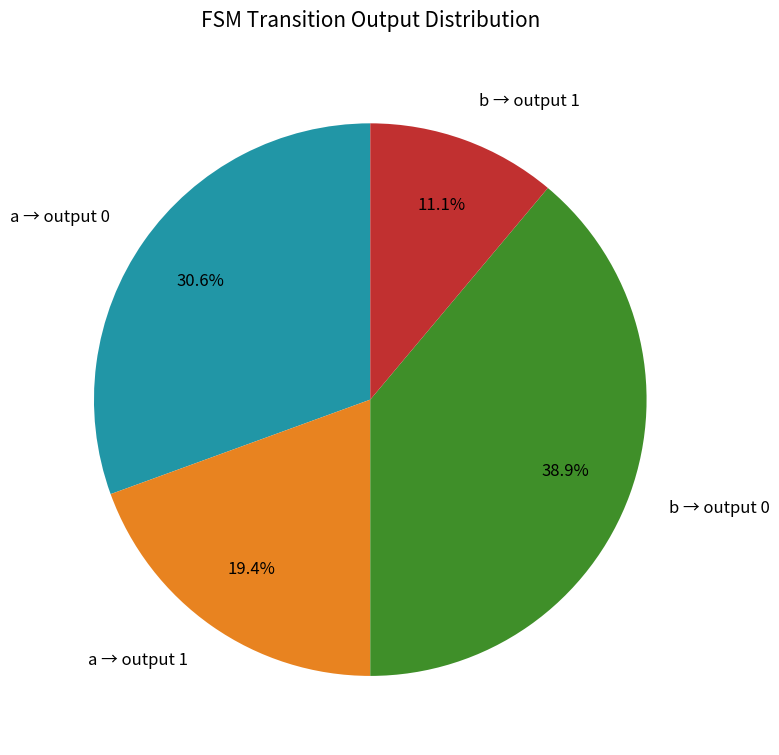

Is there any slice that represents more than half of the pie?

No